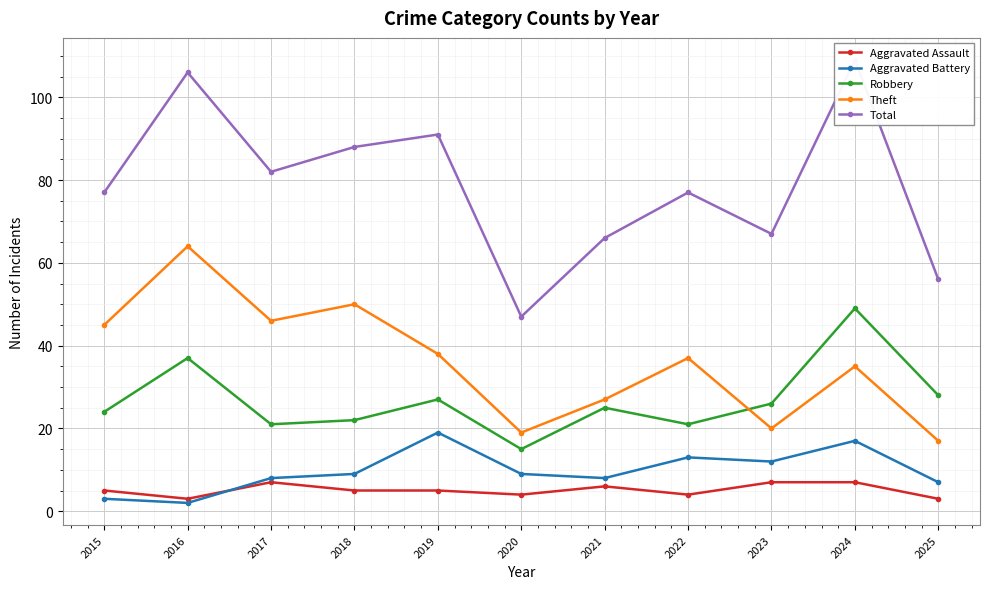

Which category has the highest value across all series?

2024